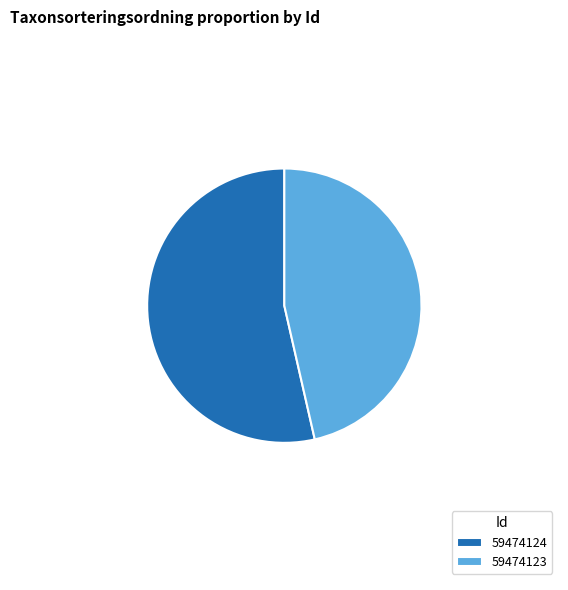

How many slices are in this pie chart?

2